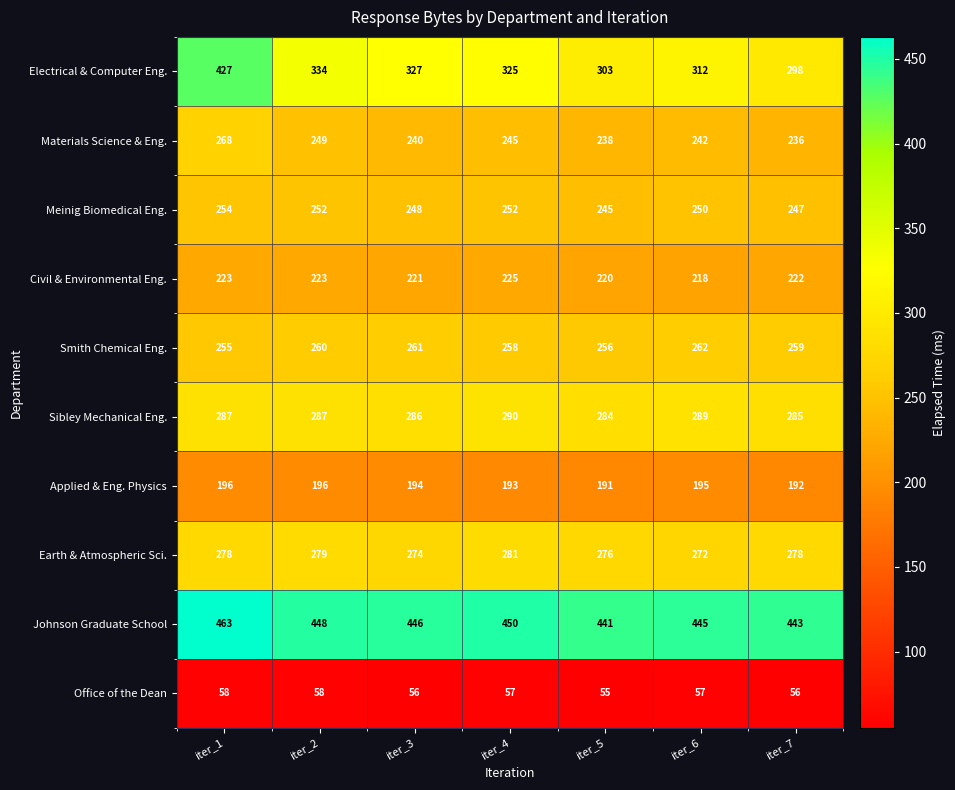

At iter_2, list the series in order from smallest to largest.

Office of the Dean, Applied & Eng. Physics, Civil & Environmental Eng., Materials Science & Eng., Meinig Biomedical Eng., Smith Chemical Eng., Earth & Atmospheric Sci., Sibley Mechanical Eng., Electrical & Computer Eng., Johnson Graduate School